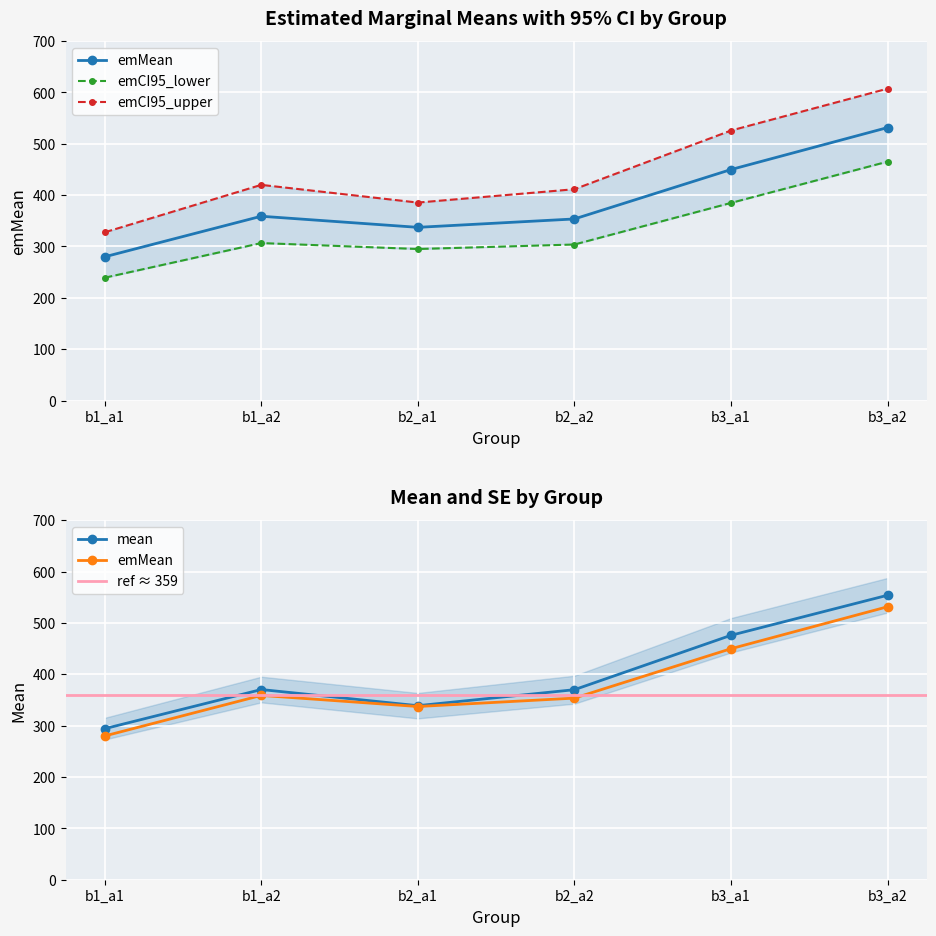

What are all the series names shown in the legend?

emMean, emCI95_lower, emCI95_upper, mean